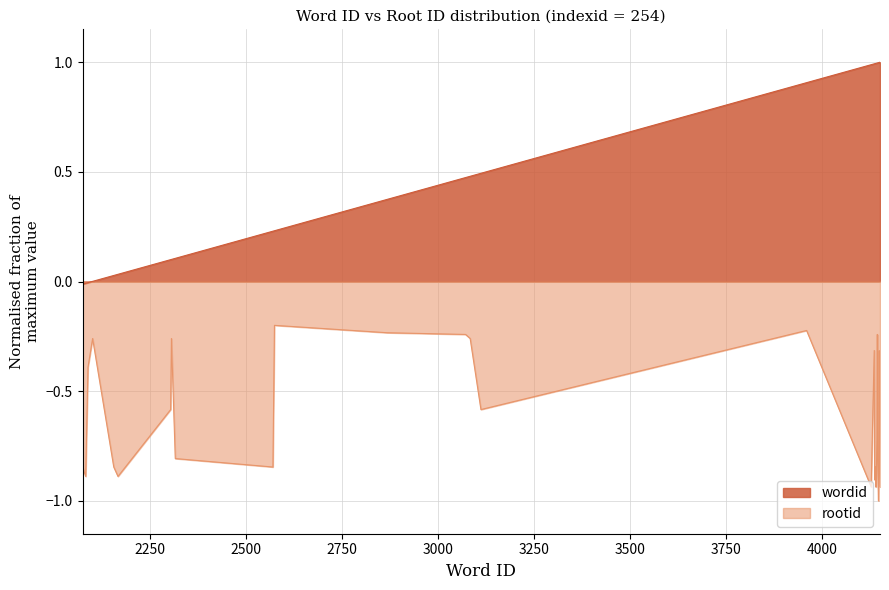

Does the chart display data point markers on the line(s)?

No